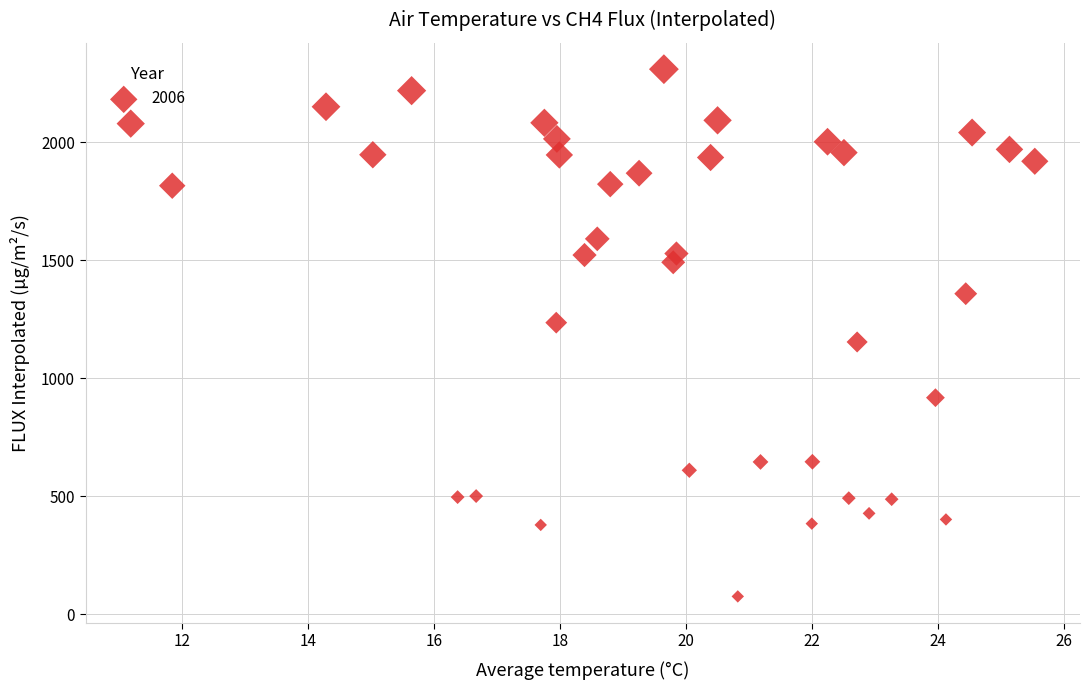

What is the range of Y values (max minus min)?

2232.9